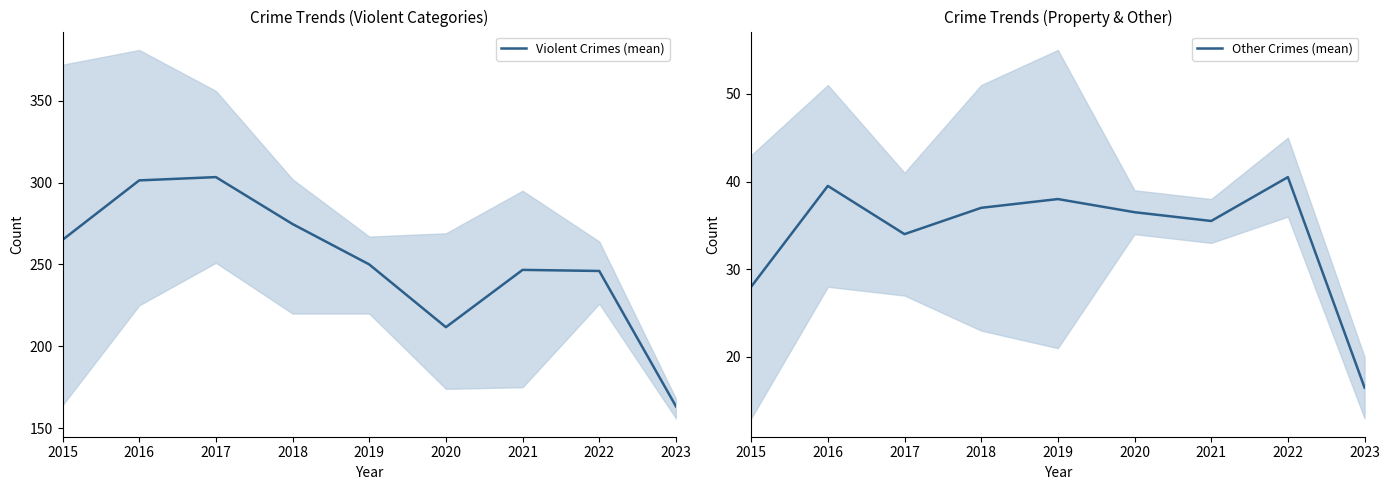

Which has a higher value, 2018 or 2019?

2018